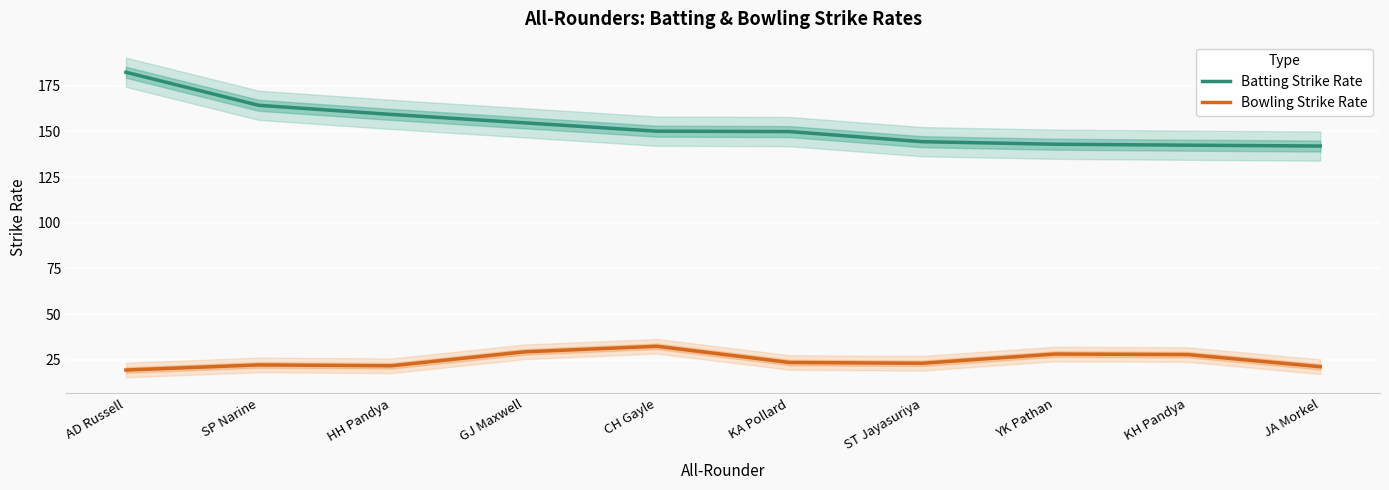

What is the sum of the Bowling Strike Rate values at KA Pollard and JA Morkel?

44.8